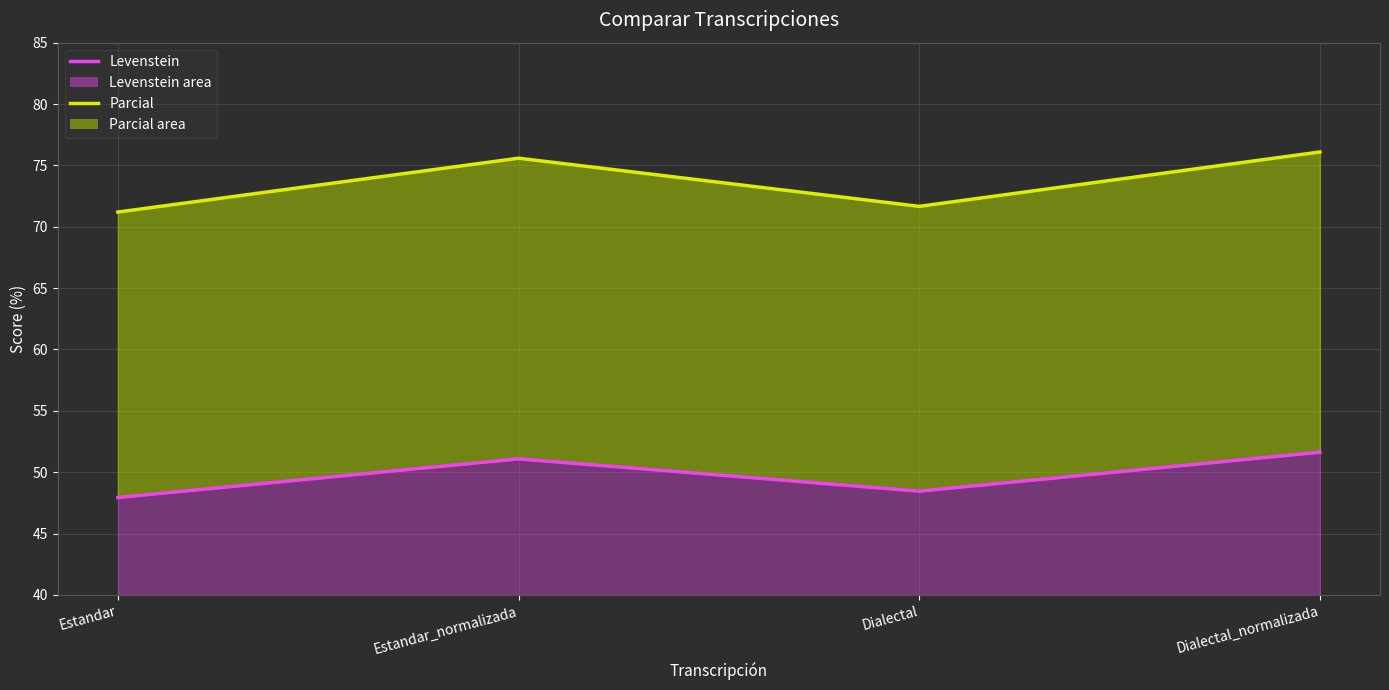

At which label does Parcial reach its minimum?

Estandar